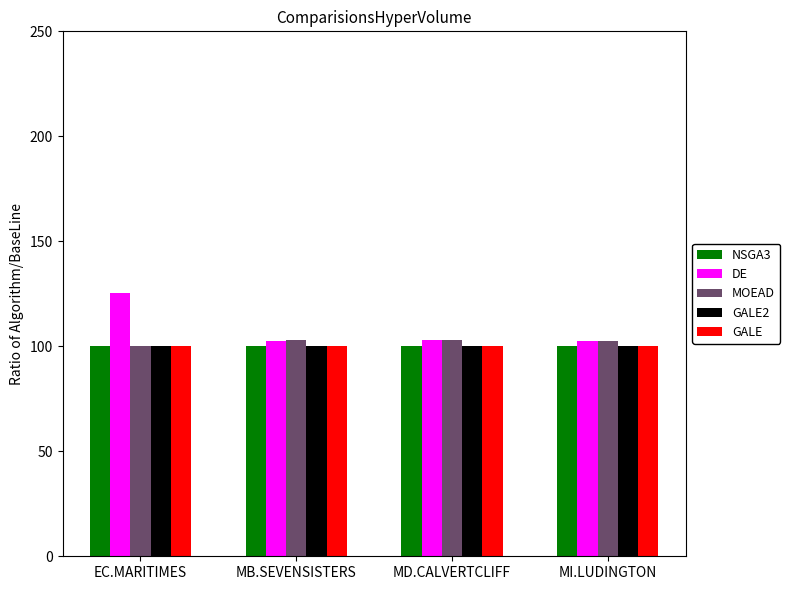

What is the lowest value of the DE series?

102.3